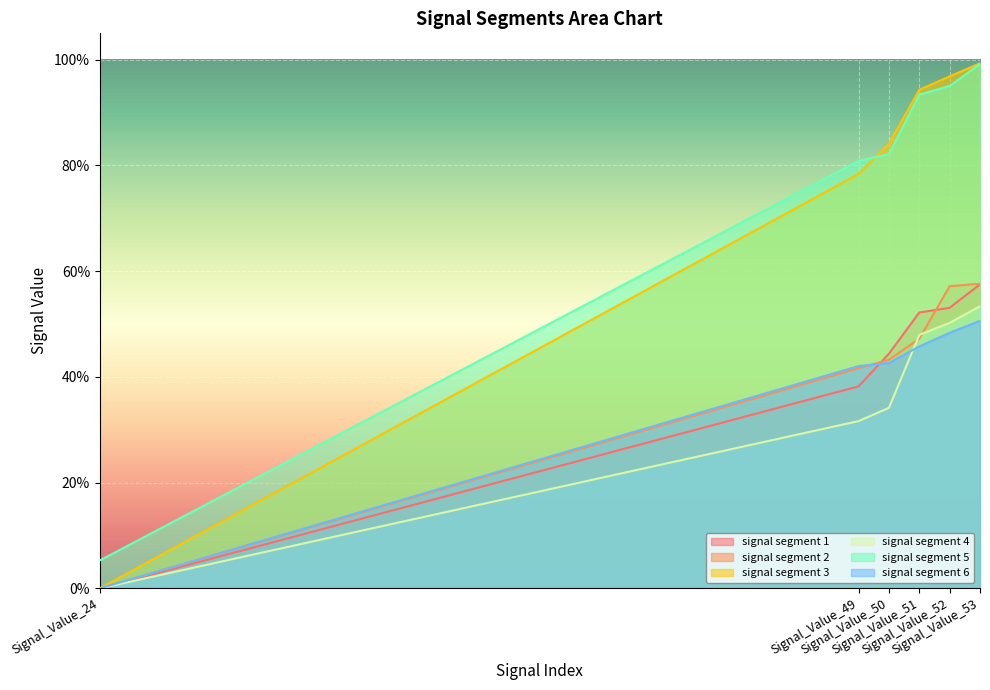

What is the sum of all signal segment 2 values?

2.5